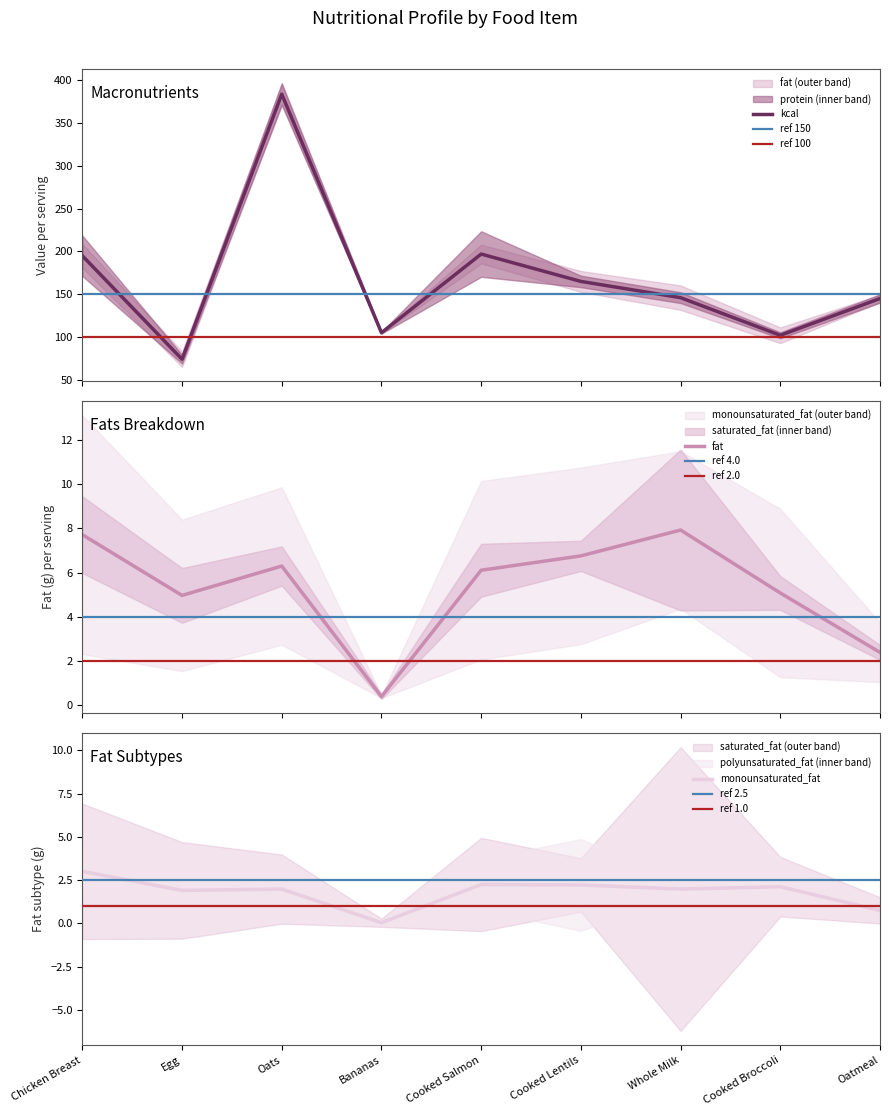

What is the value of the kcal point at the 1st from the left?

195.0